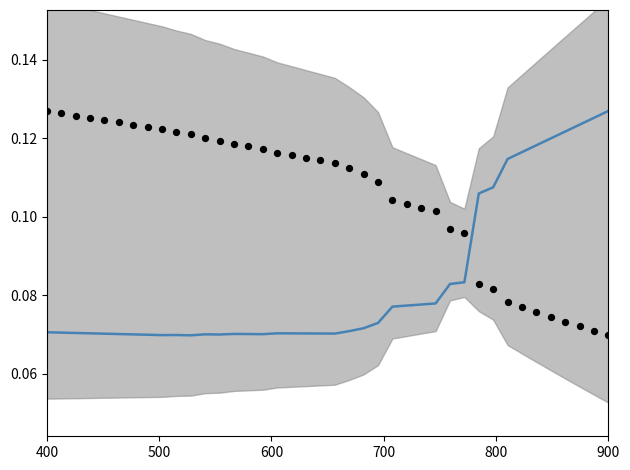

Which series reaches the maximum Y coordinate?

cost_capital